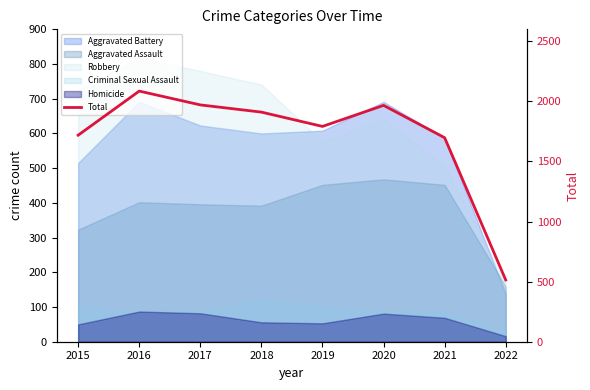

How many interior local valleys (lower than both neighbors) does the data have?

1